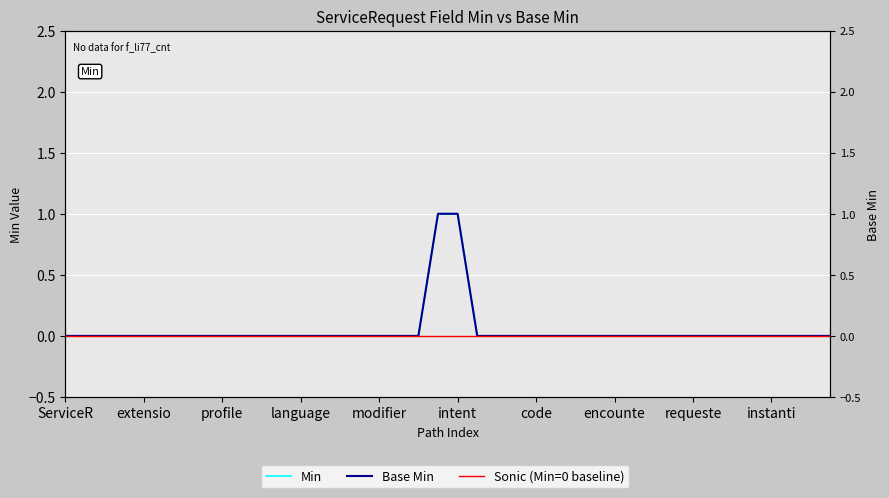

True or false: Sonic (Min=0 baseline) has more than 2 points higher than both neighbors.

False